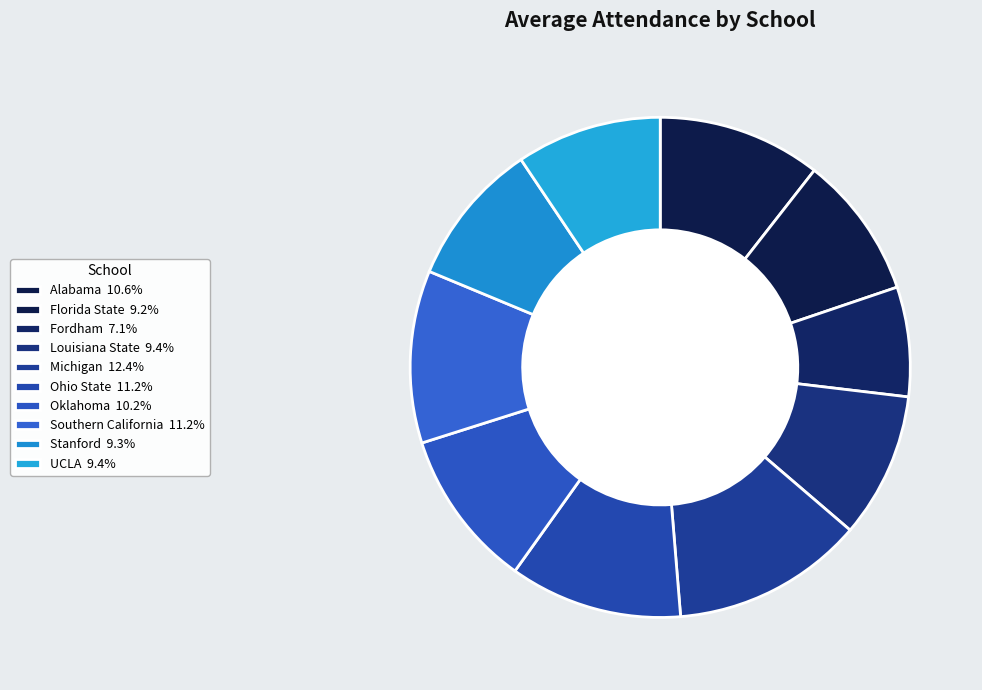

To the nearest percent, what is the combined percentage of Louisiana State and UCLA?

19%